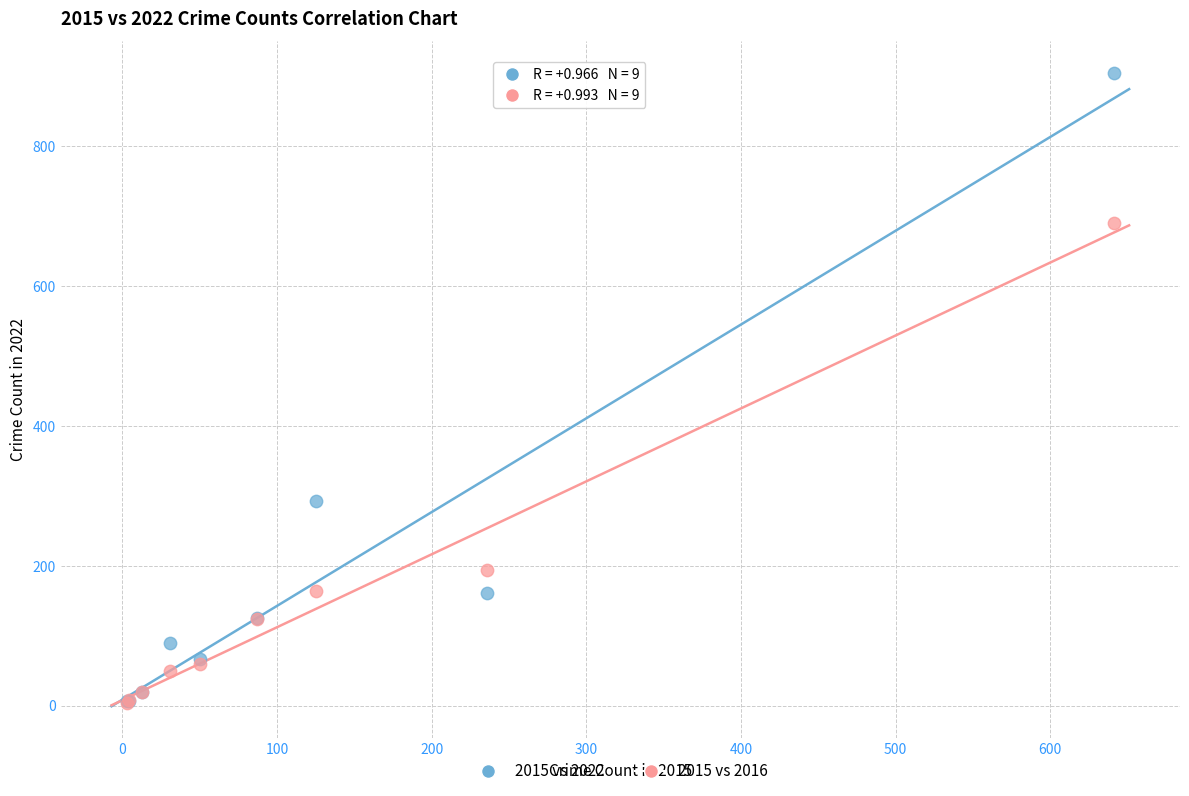

In the 2015 vs 2022 series, what Y value is closest to 455?

292